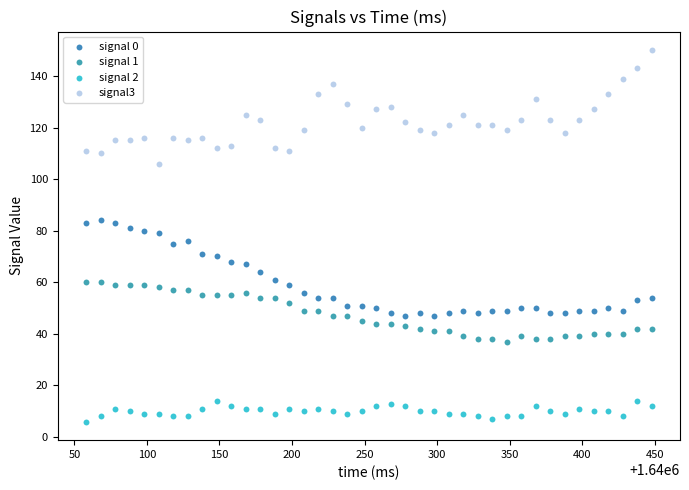

What are all the series names shown in the legend?

signal 0, signal 1, signal 2, signal3